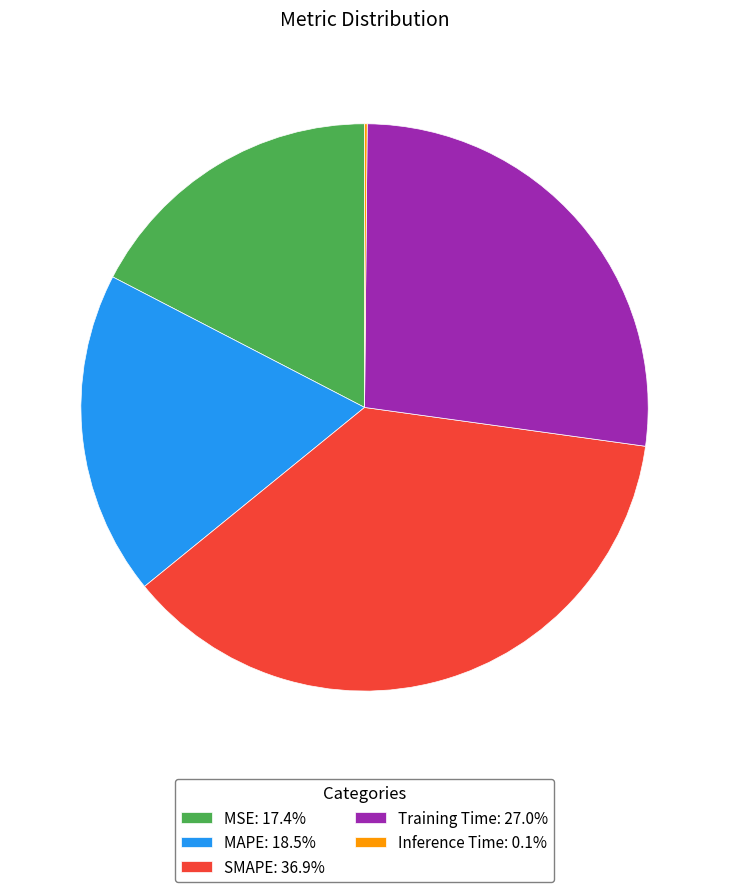

Is there a majority slice in this chart?

No